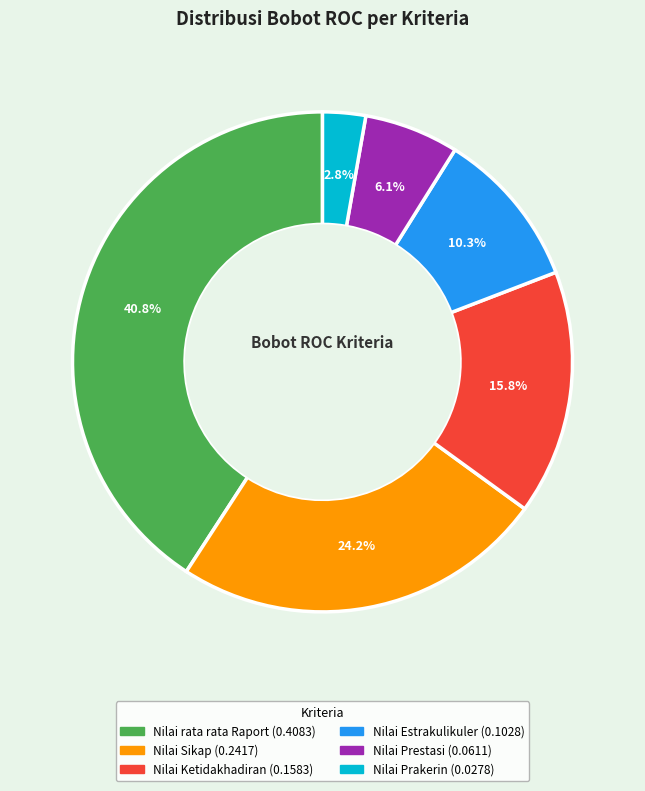

Which has a higher value, Nilai Sikap or Nilai Prestasi?

Nilai Sikap